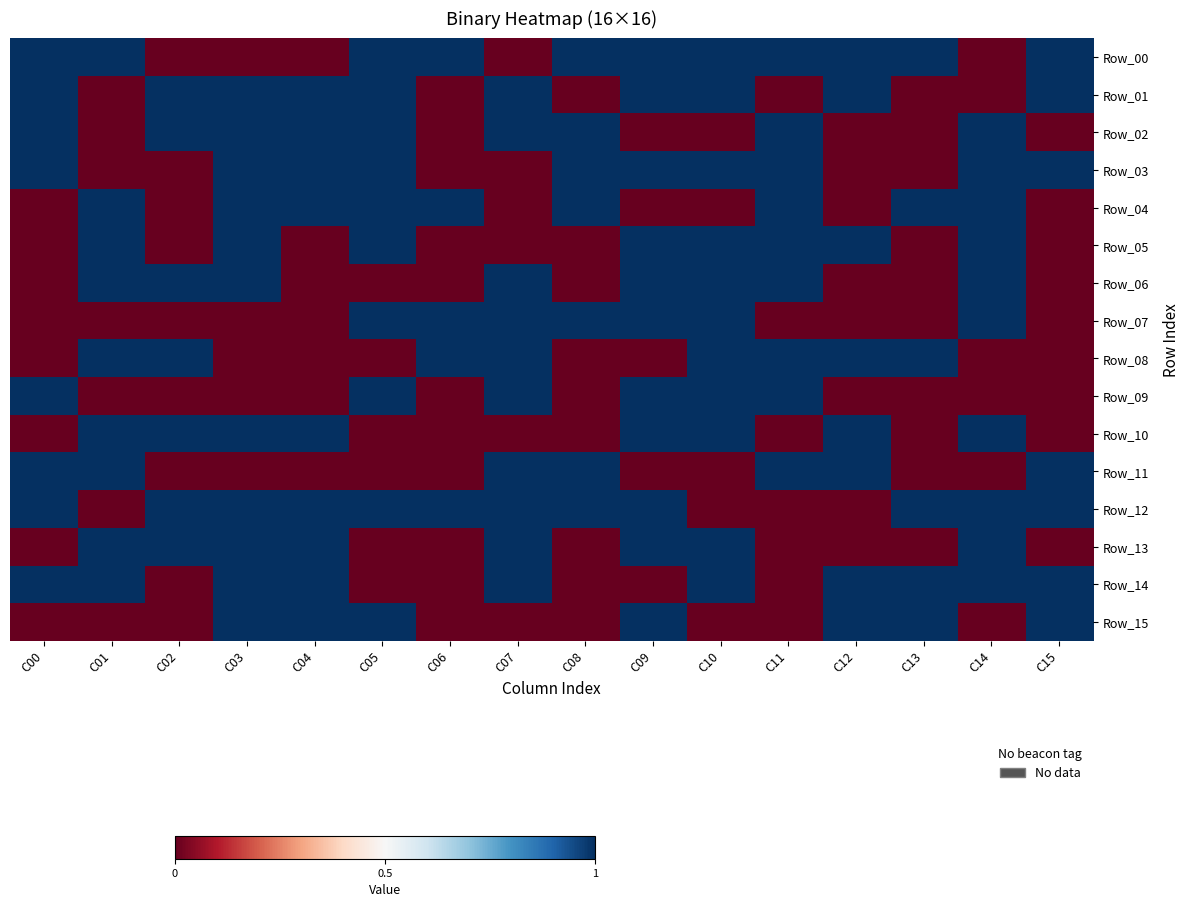

What is the spread (max minus min) of values at C05?

1